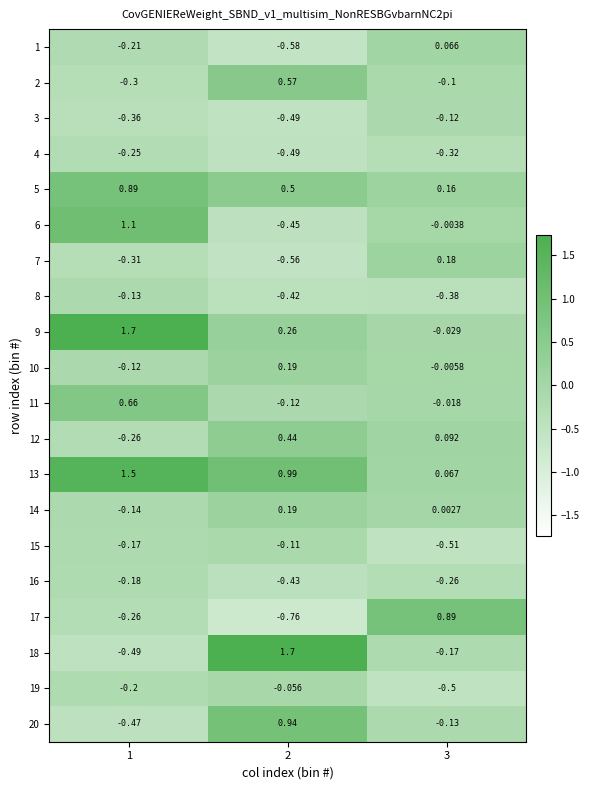

Is the value of 16 at 1 greater than the value of 19 at 2?

No